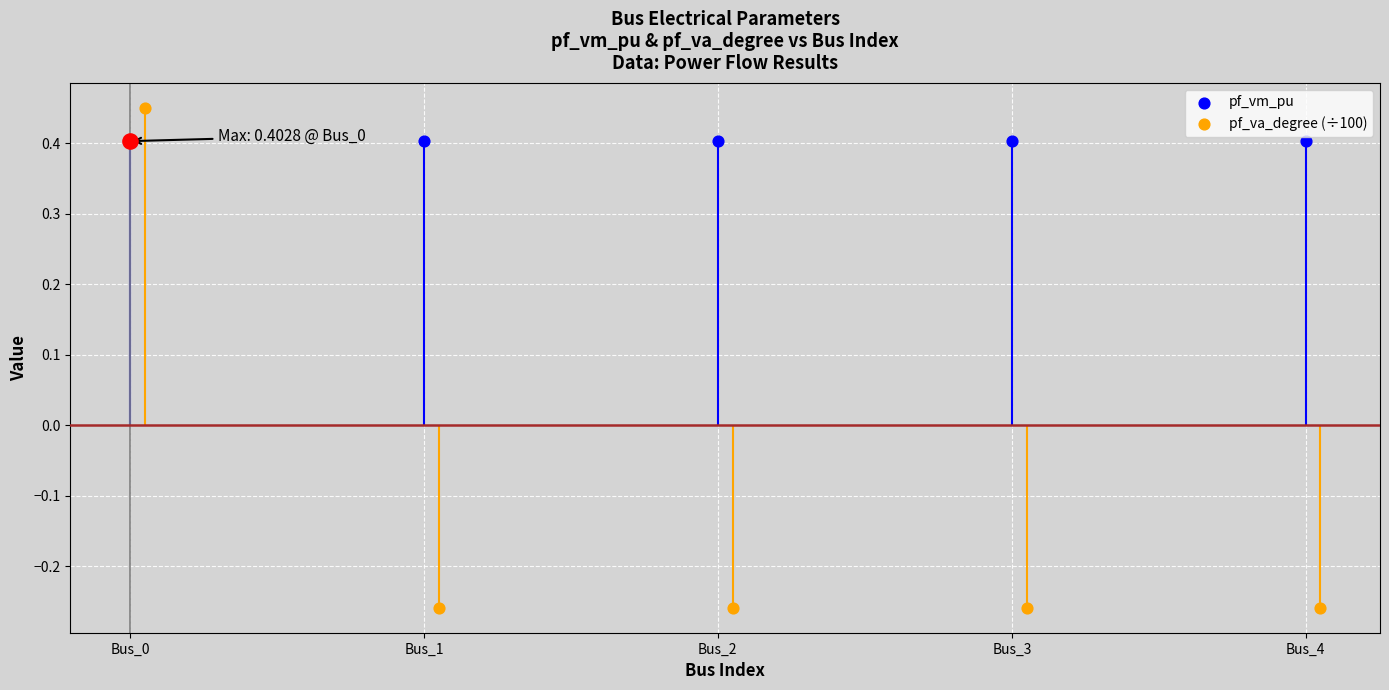

Which series reaches the maximum Y coordinate?

pf_va_degree (÷100)